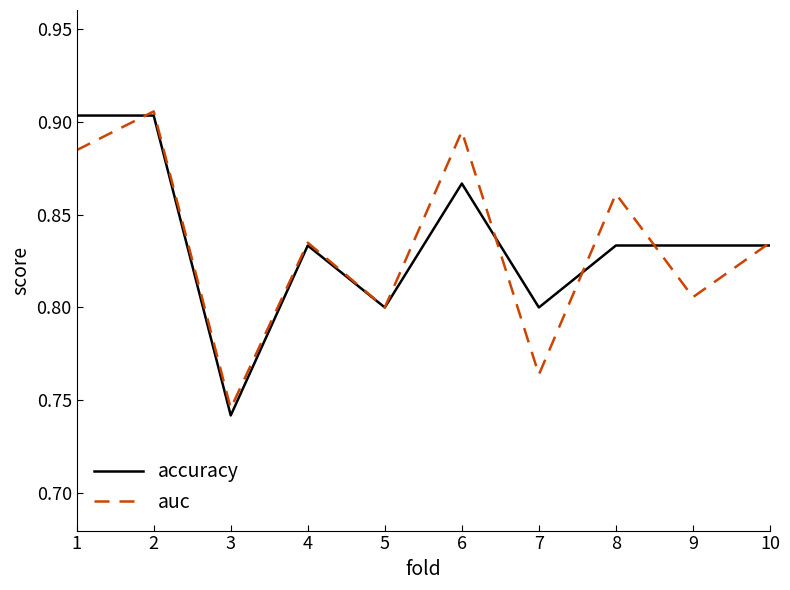

The value of auc at 7 is 0.8. True or false?

True